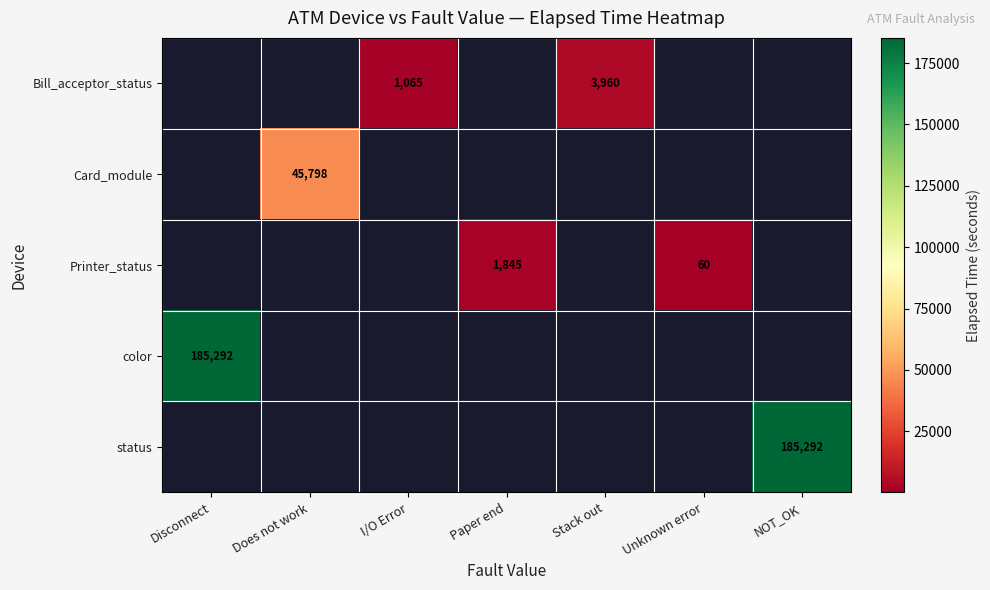

Is the value of Printer_status at Unknown error greater than the value of Bill_acceptor_status at I/O Error?

No